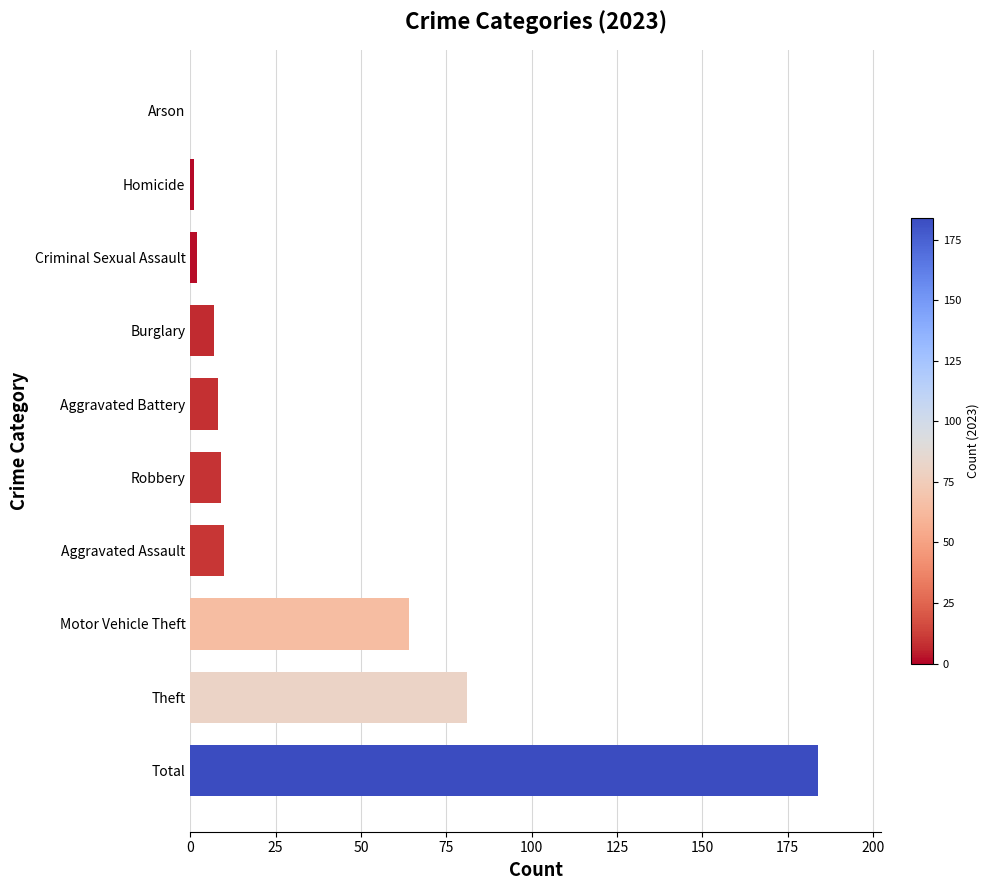

True or false: the data shows 7 at Burglary.

True